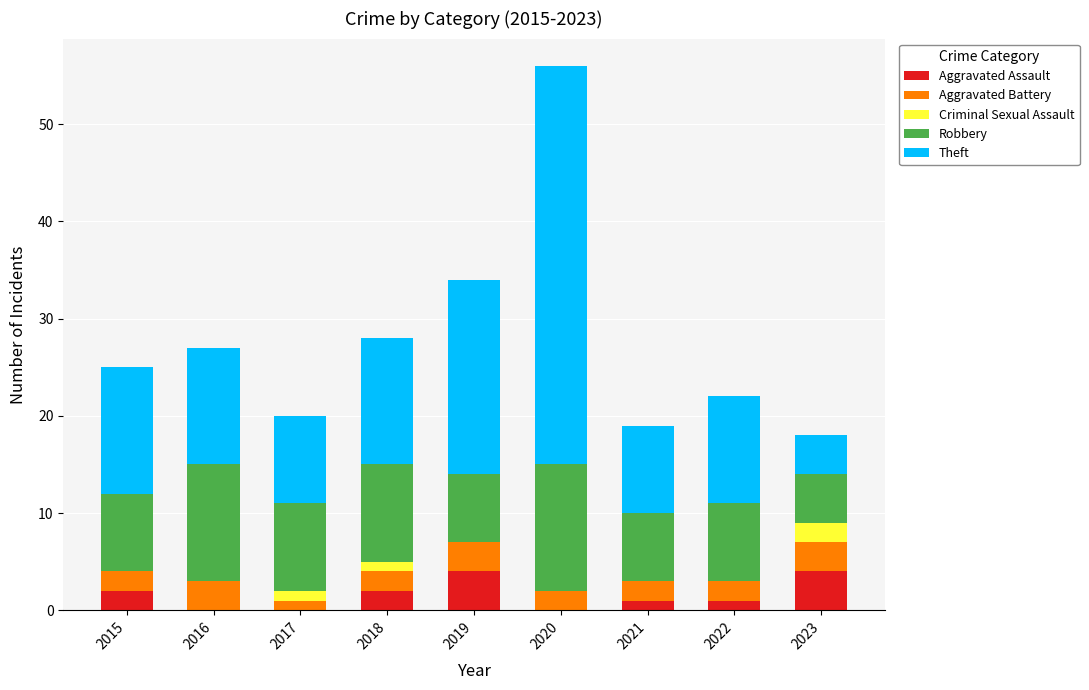

The value of Aggravated Assault at 2017 is -2. True or false?

False